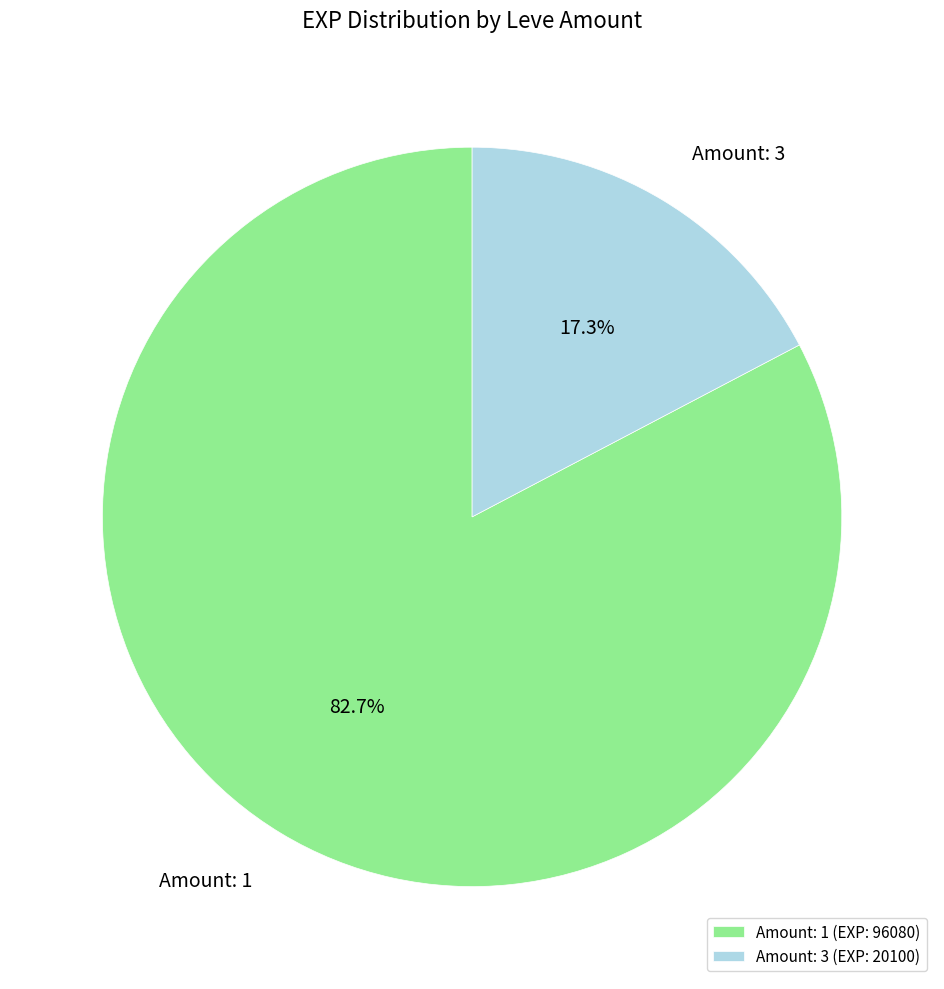

What is the largest slice in the pie chart?

Amount: 1 (EXP: 96080)